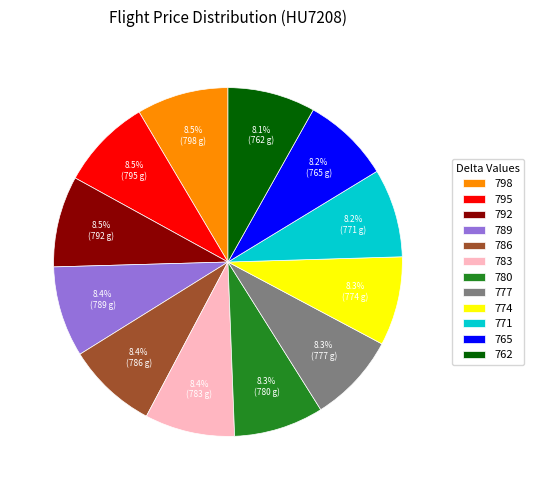

What portion of the pie excludes 789?

91.6%